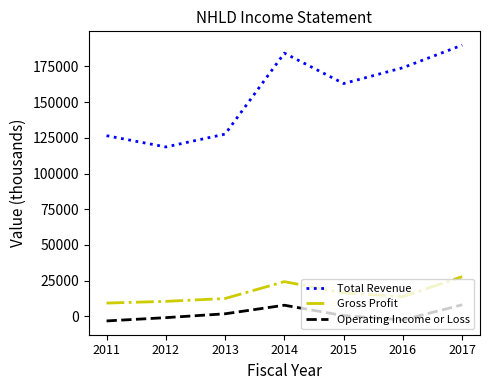

Which series has the largest total across all categories?

Total Revenue